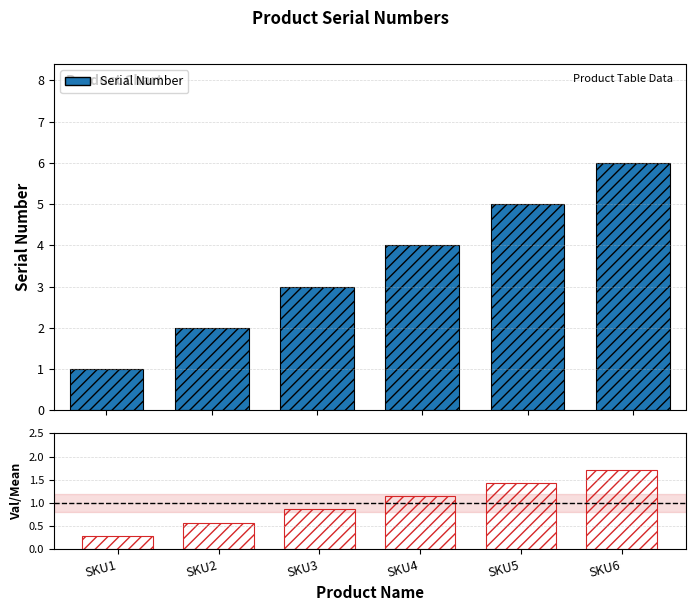

Reading left to right, what are all the values shown in this chart?

Serial Number: 1.0	2.0	3.0	4.0	5.0	6.0
SKU/mean: 0.3	0.6	0.9	1.1	1.4	1.7